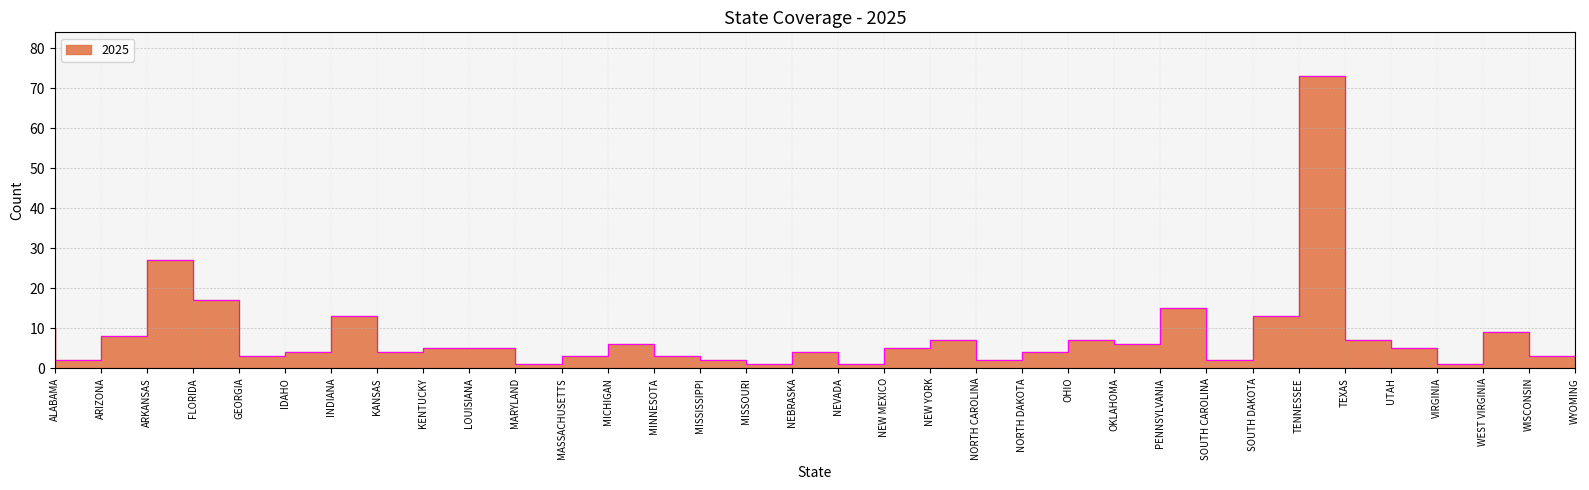

How many series are shown in this chart?

1